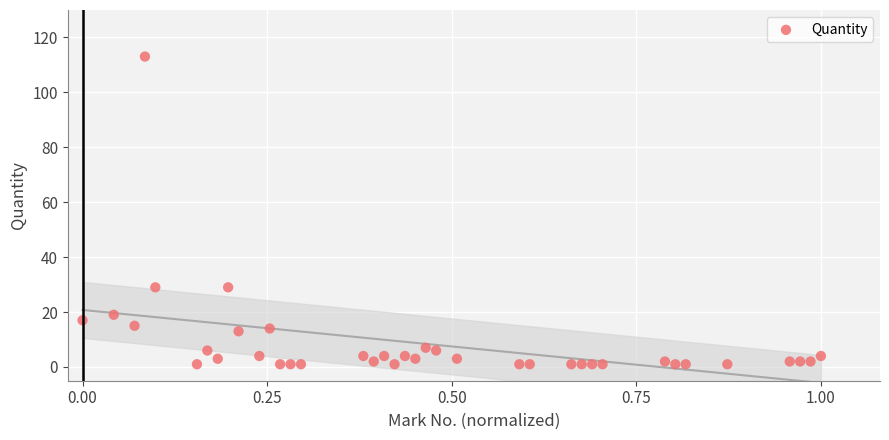

What is the range of Y values (max minus min)?

112